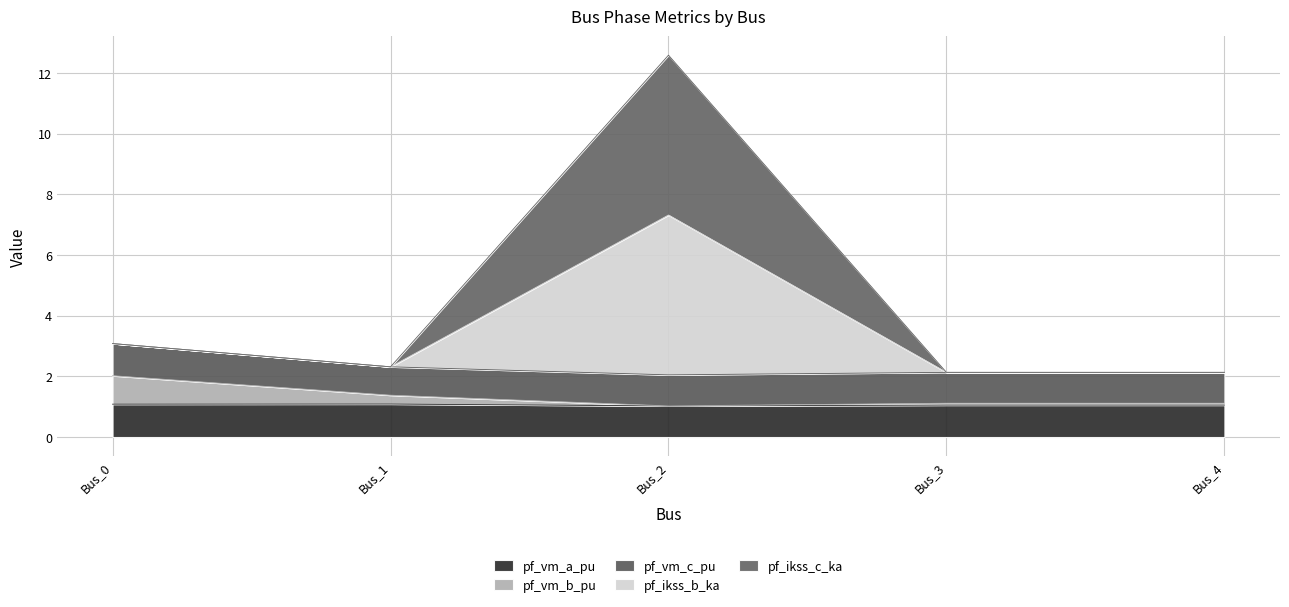

What is the average value of the pf_vm_a_pu series?

1.1